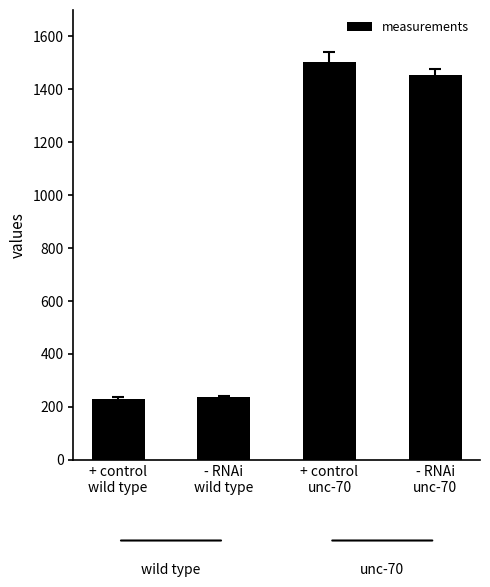

What is the average value?

855